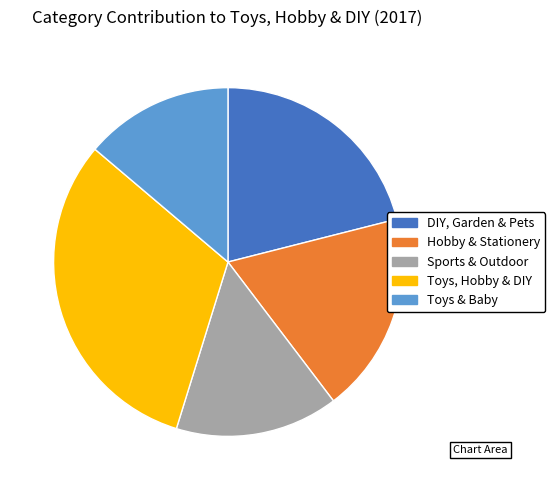

Does DIY, Garden & Pets account for over 50% of the chart?

No